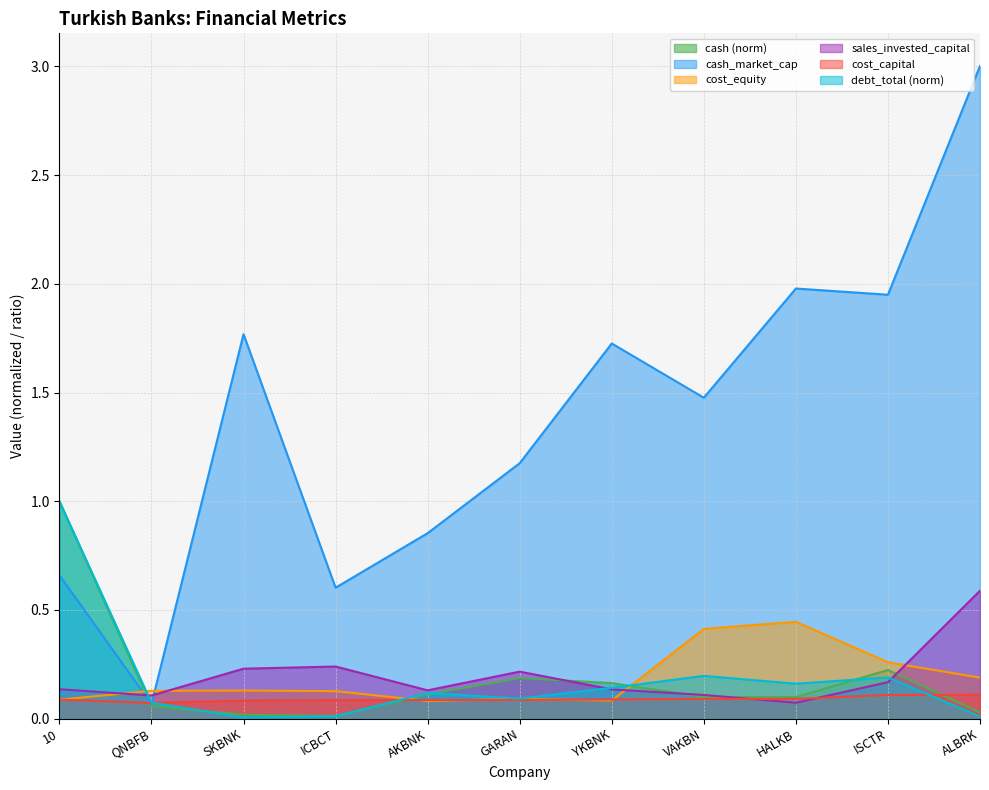

In cash, how many points are lower than both neighbors (excluding endpoints)?

2